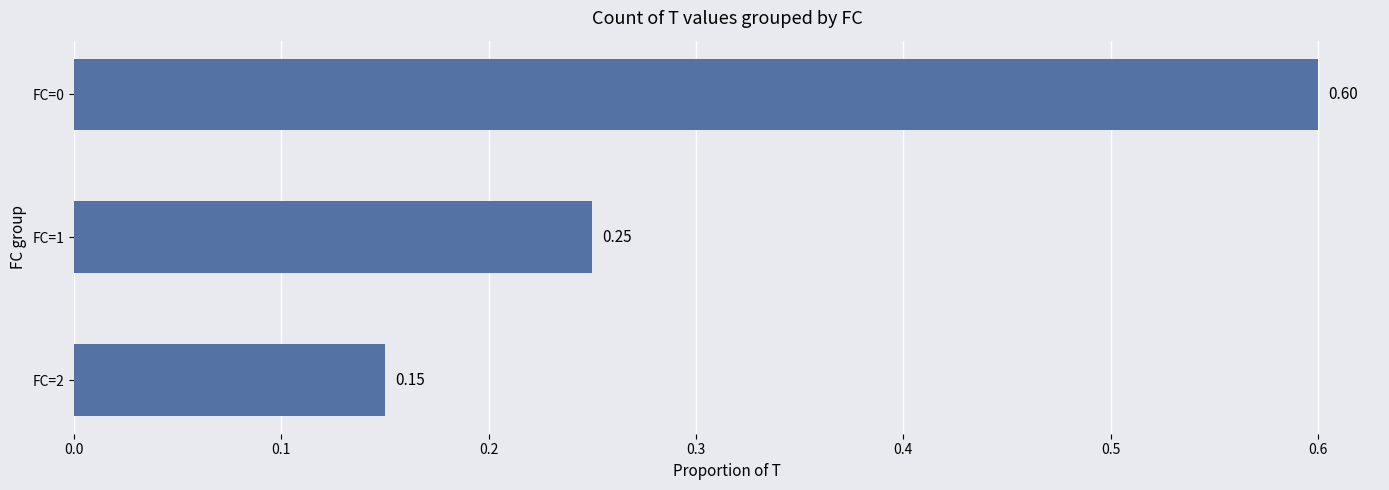

What is the sum of all values?

1.0